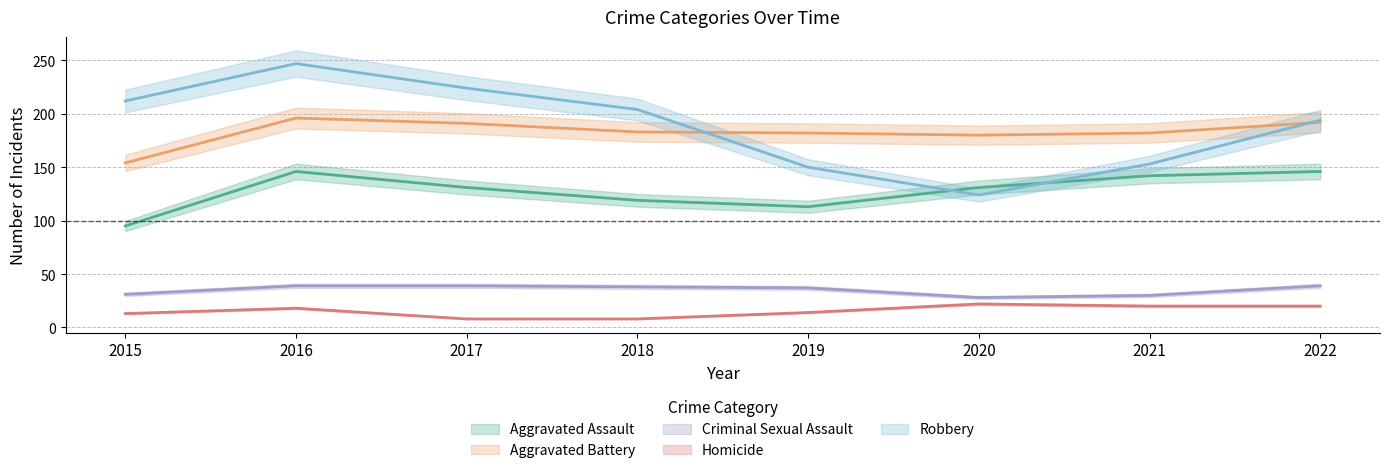

What is the lowest value of the Criminal Sexual Assault series?

28